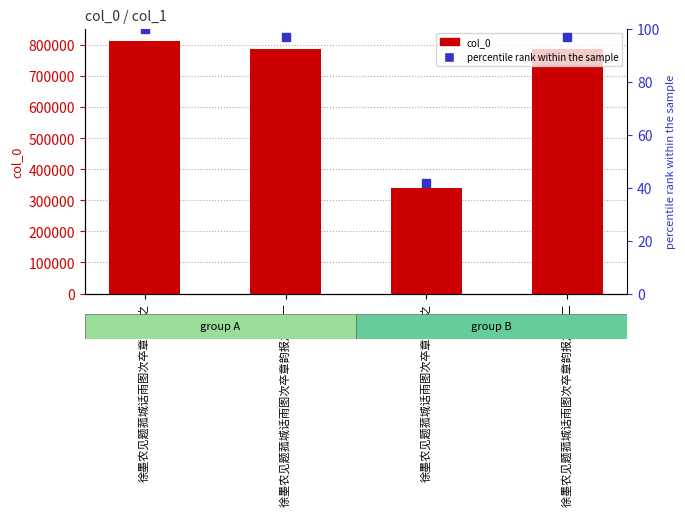

Which has a higher value, 徐墨农见题菰城话雨图次卒章韵报之 其一 or 徐墨农见题菰城话雨图次卒章韵报之?

徐墨农见题菰城话雨图次卒章韵报之